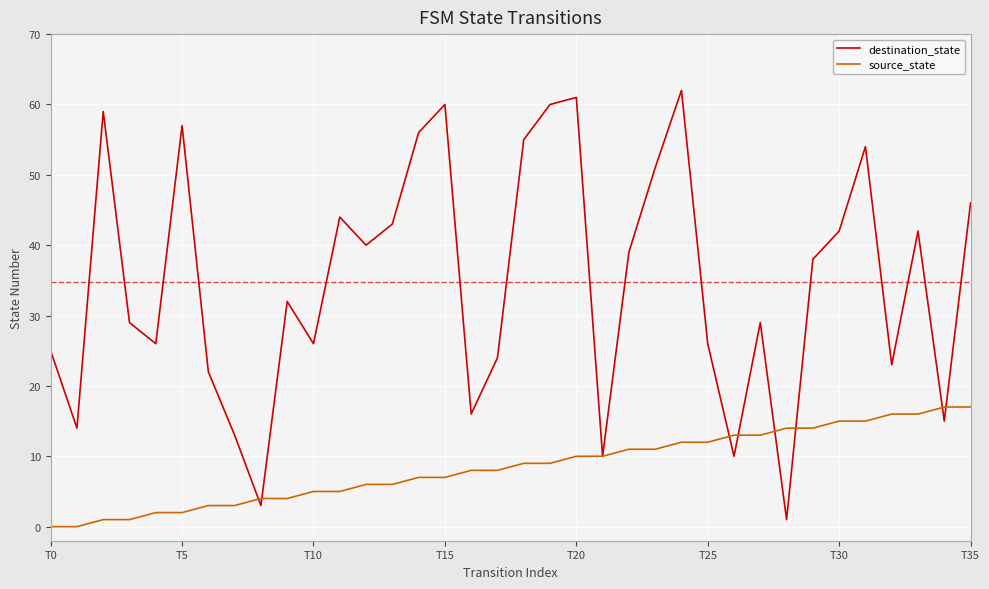

Which series has the largest range (max minus min)?

destination_state